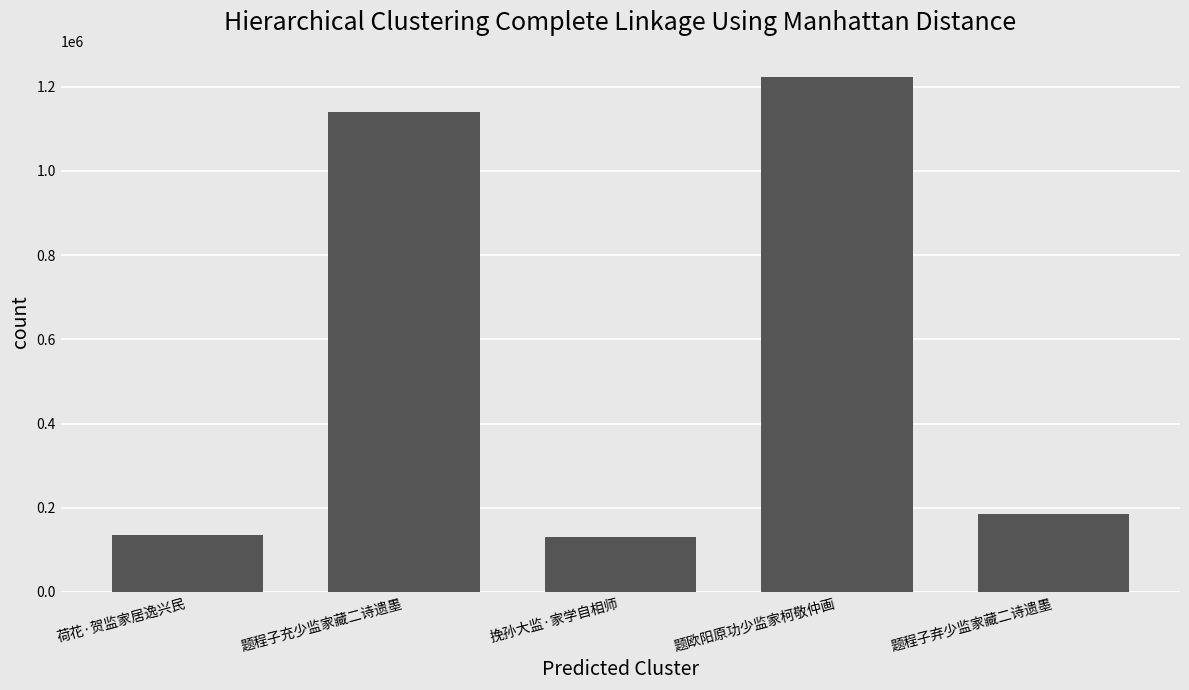

What is the value of the 3rd bar from the left?

130671